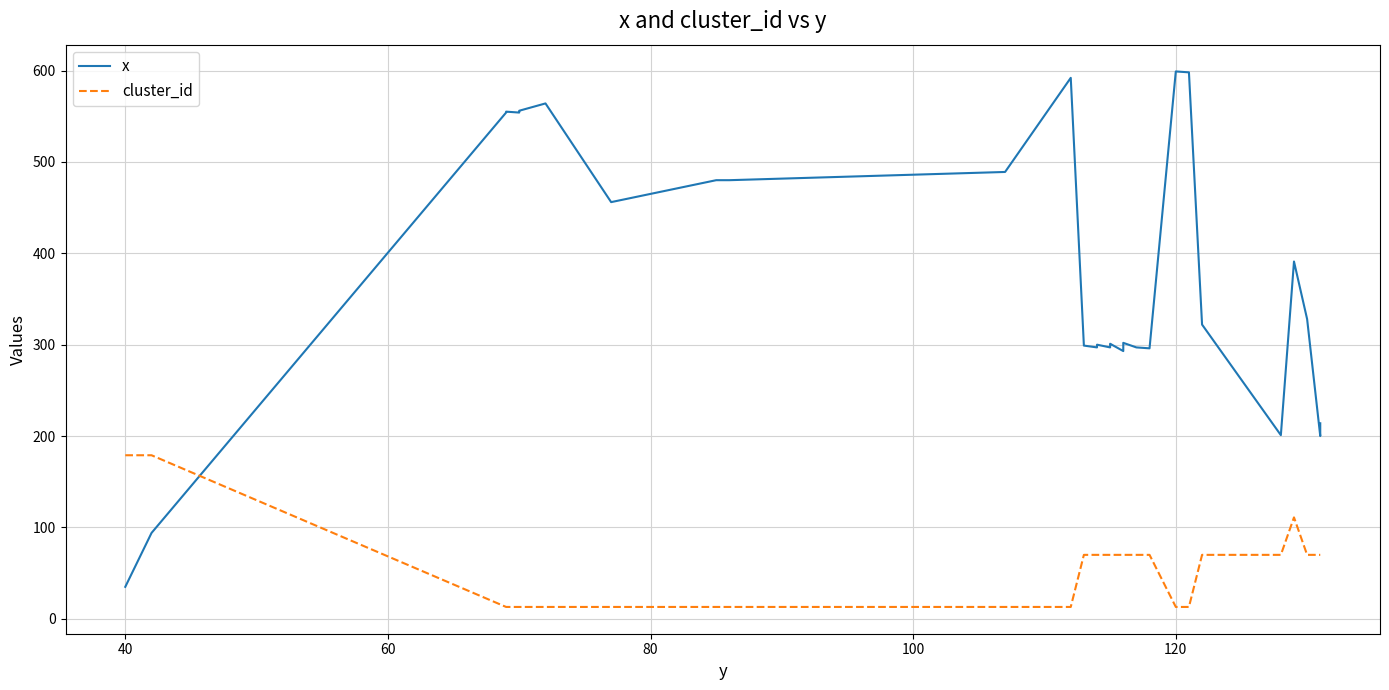

Between which two adjacent categories do x and cluster_id first intersect?

40 and 60